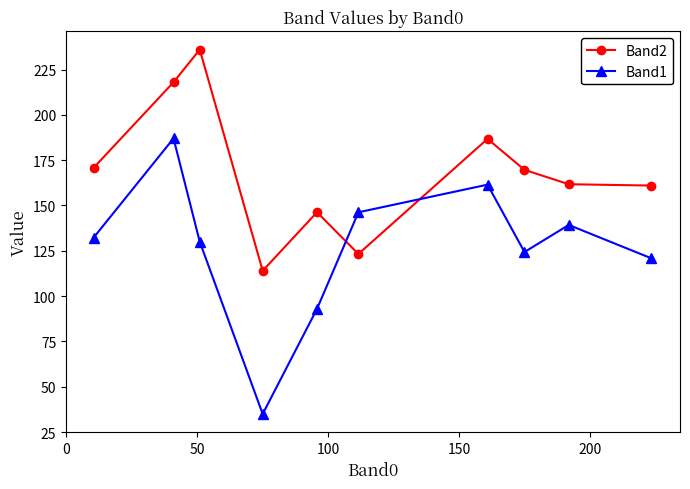

At how many categories does at least one series exceed 175?

3